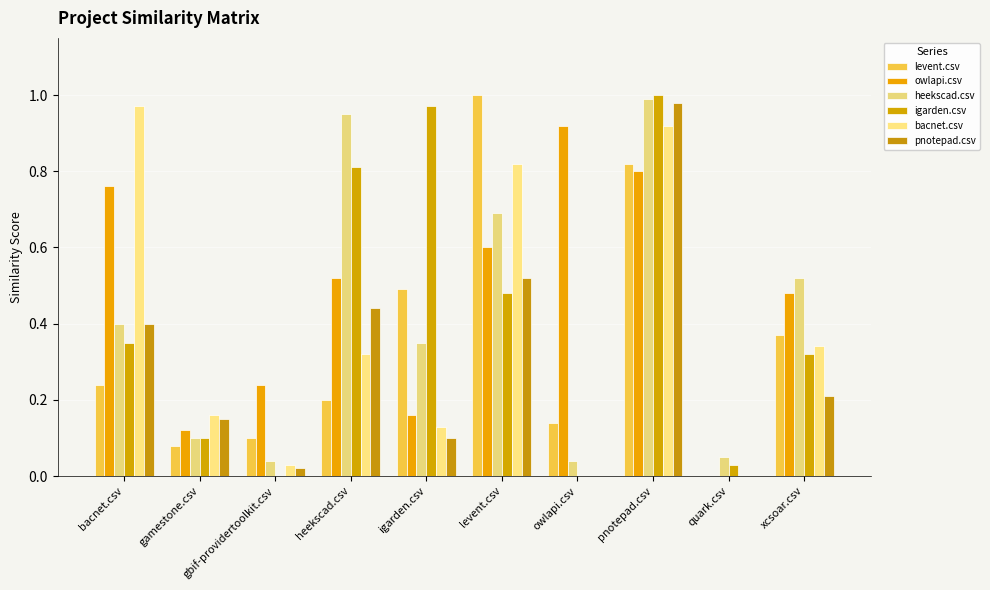

Is it true that owlapi.csv equals 0.1 at gbif-providertoolkit.csv?

False